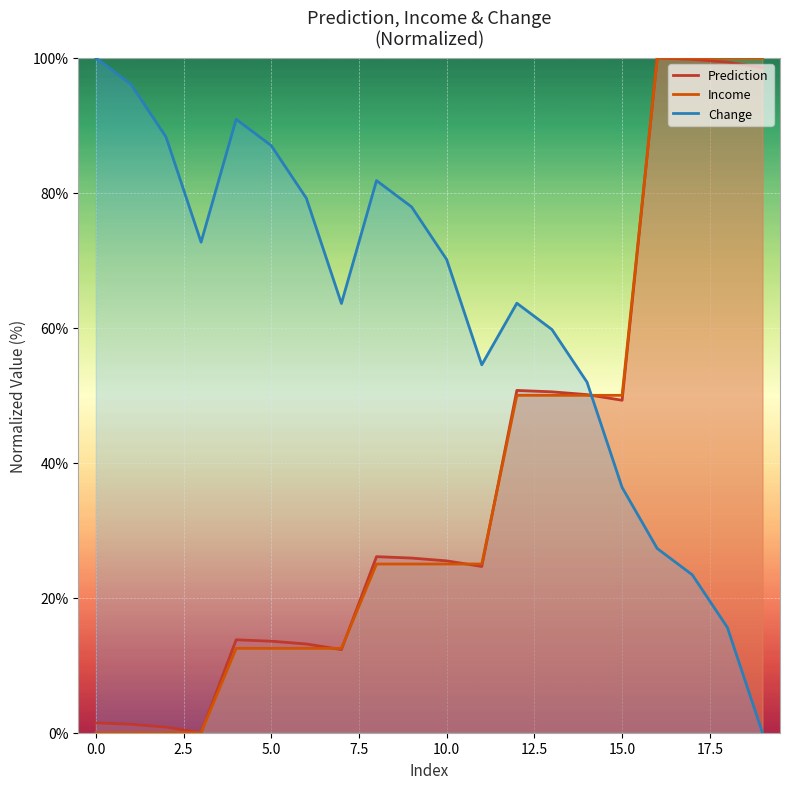

True or false: Income has more than 0 points higher than both neighbors.

False